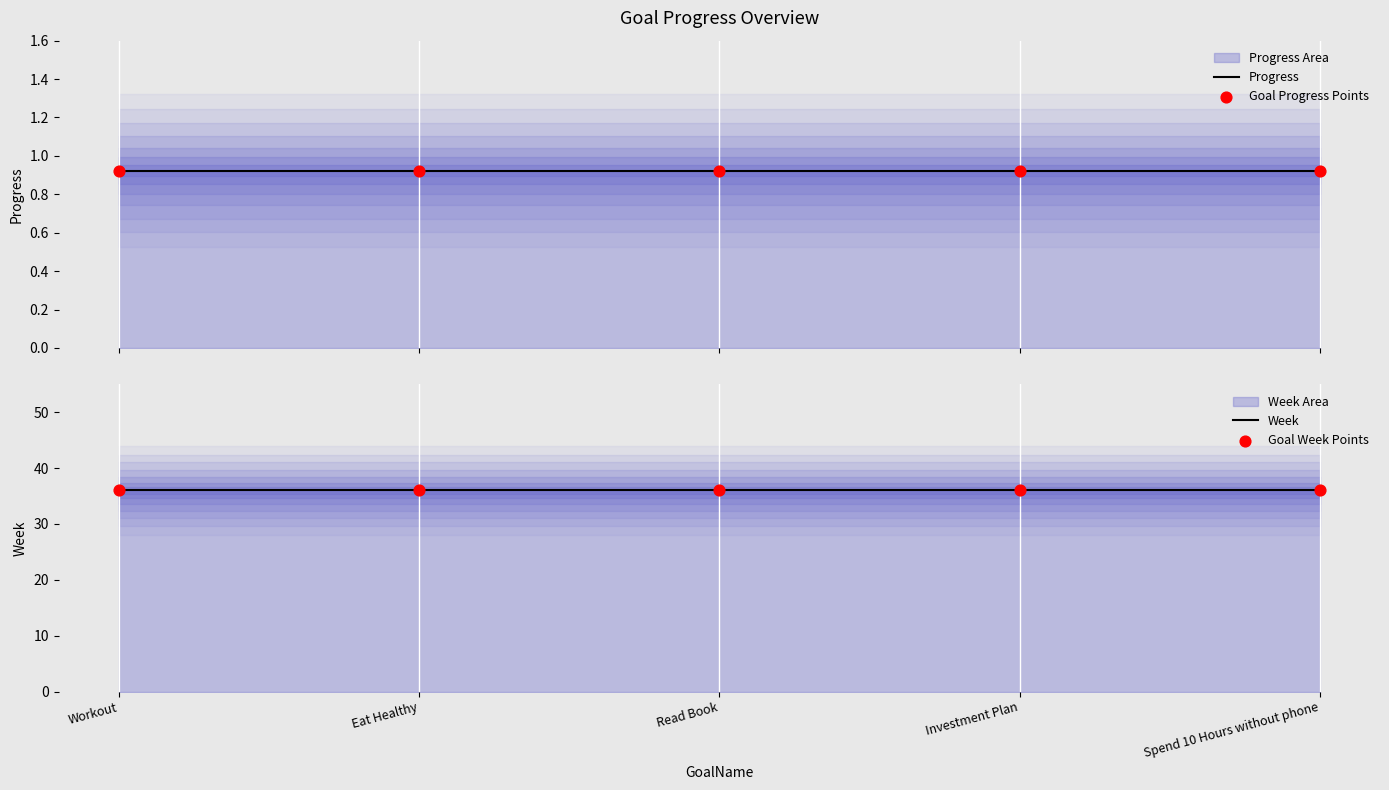

Which series contains the lowest Y value?

Progress